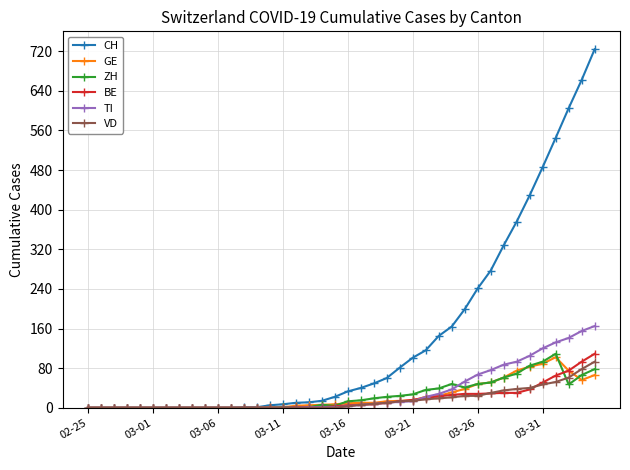

Which series has the widest spread of values?

CH